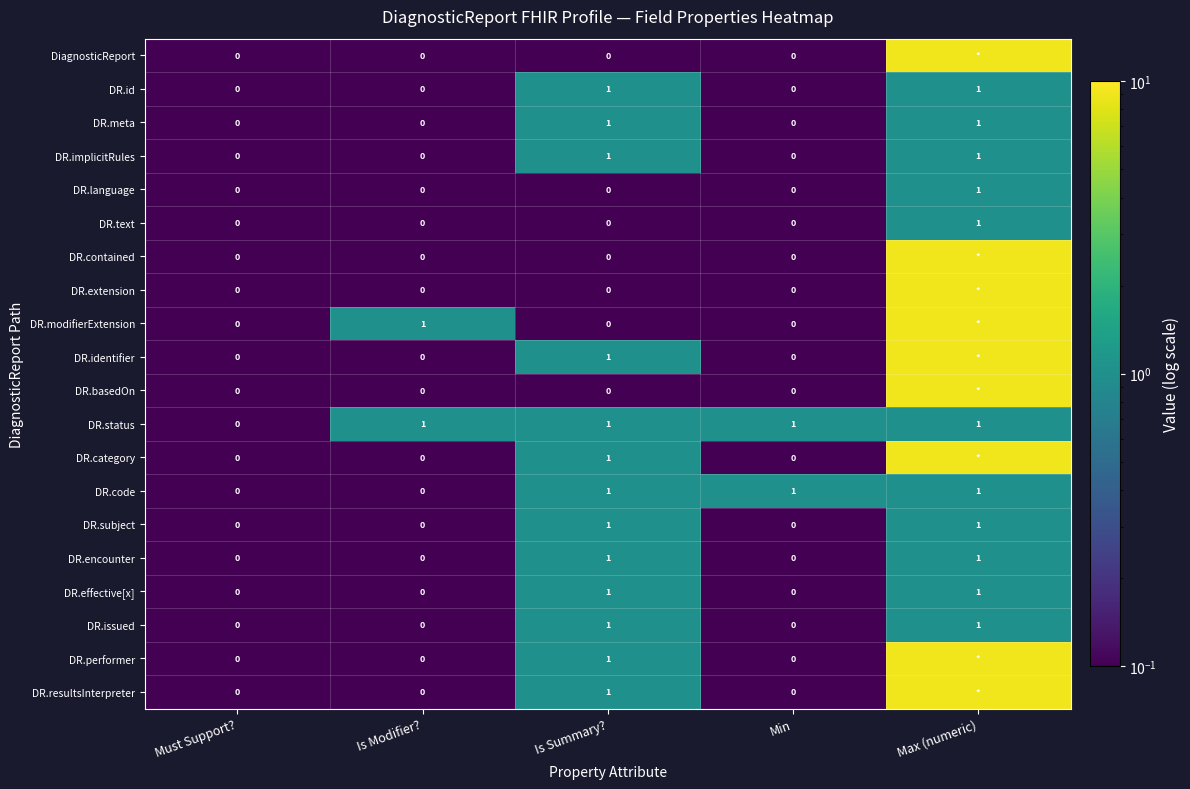

True or false: DR.modifierExtension has a value of 1 at Is Modifier?.

True